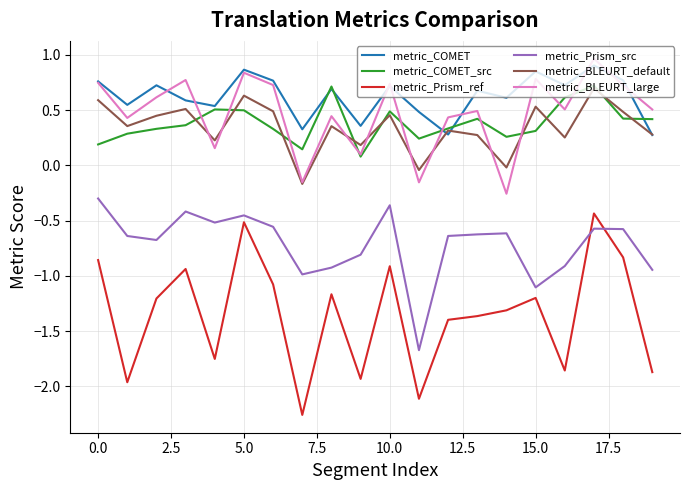

Which series has the largest range (max minus min)?

metric_Prism_ref